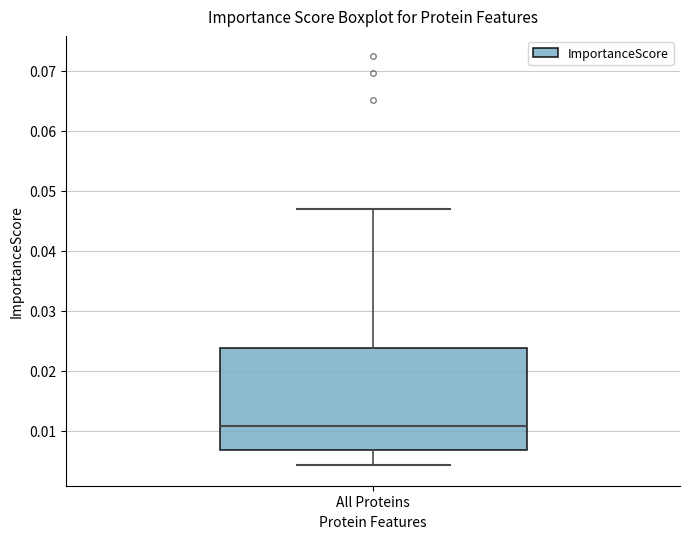

Transcribe this box plot: give where the median line is, the range the box spans, and where the two whiskers end, as read against the y-axis. The values are not printed on the chart, so give them approximately, as read against the axis.

median 0.011, box 0.007 to 0.024, whiskers 0.004 to 0.047